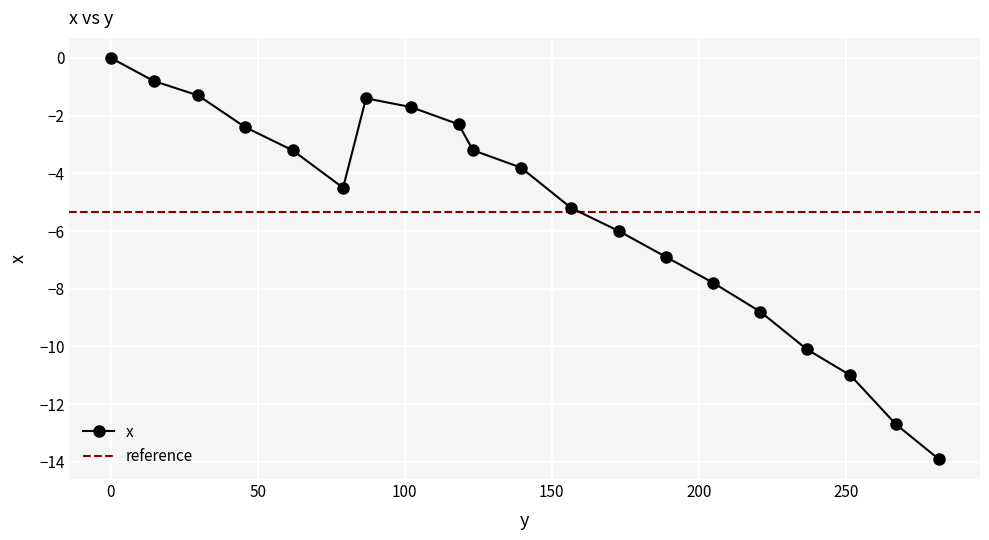

Where is the first local minimum?

79.0